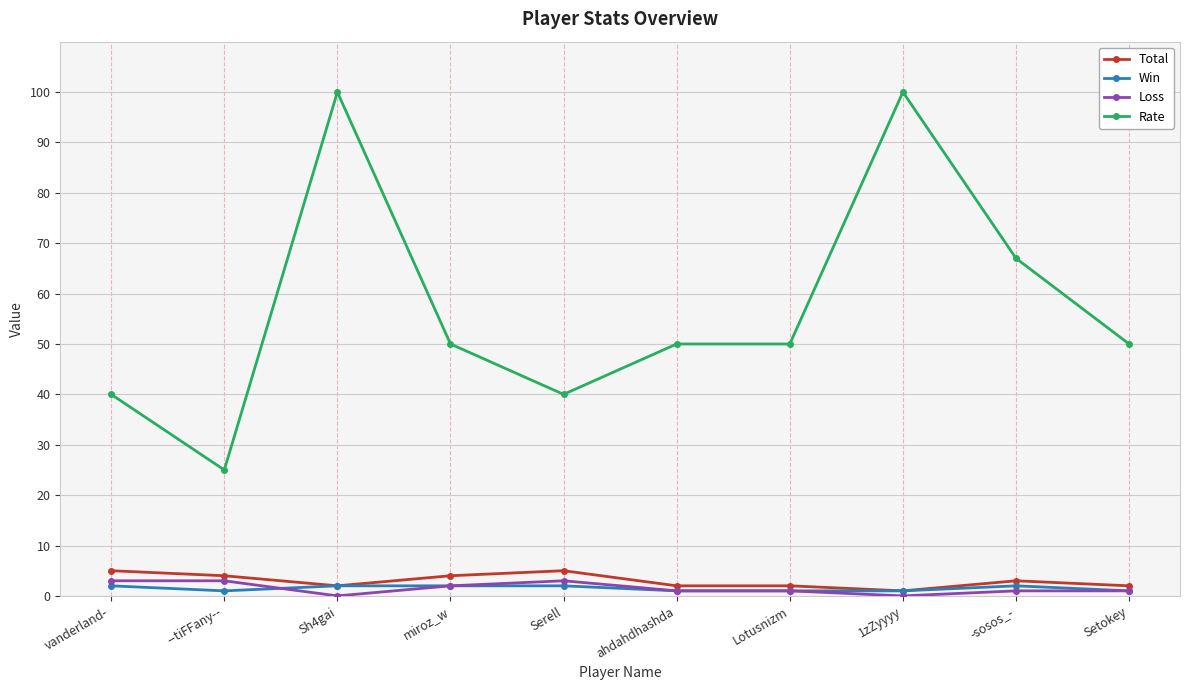

What is the difference between the second highest and second lowest values in the Total series?

3